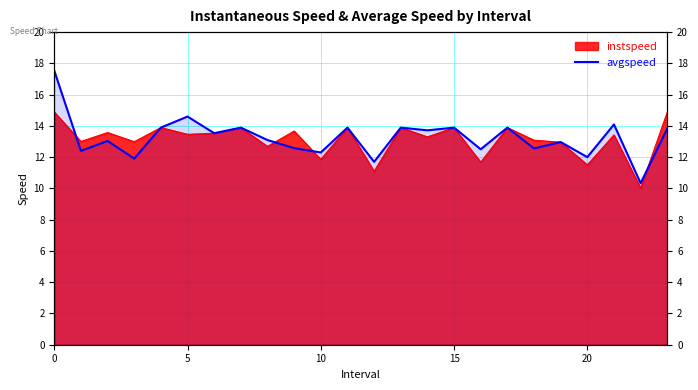

The chart shows a value of 19.7 at 23. True or false?

False